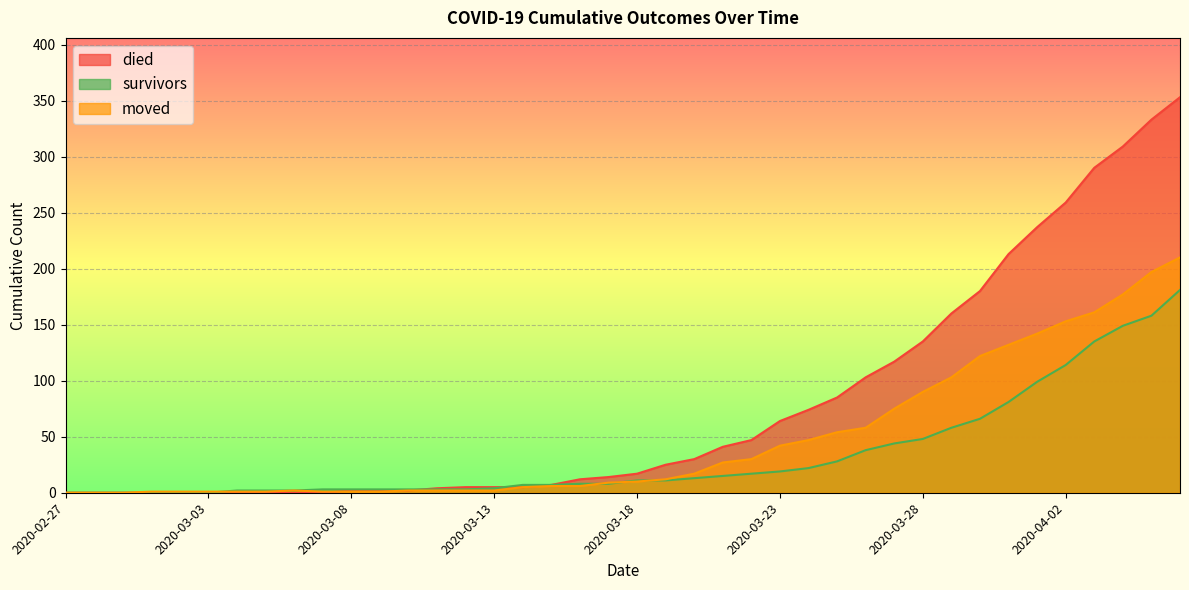

Where do survivors and died first cross each other?

2020-03-10 and 2020-03-11